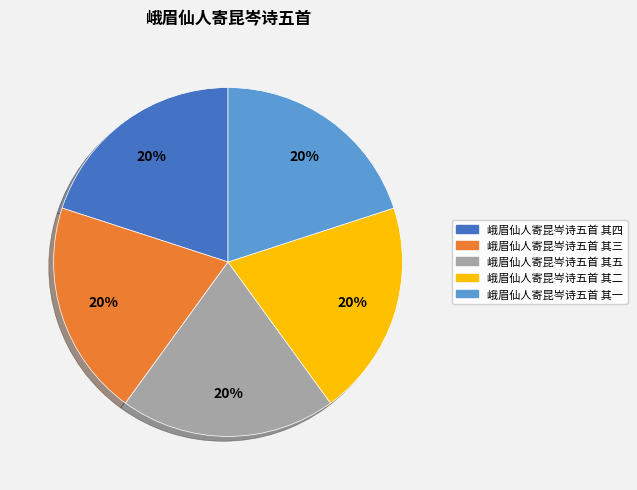

The 峨眉仙人寄昆岑诗五首 其二 slice represents 29% of the pie. True or false?

False